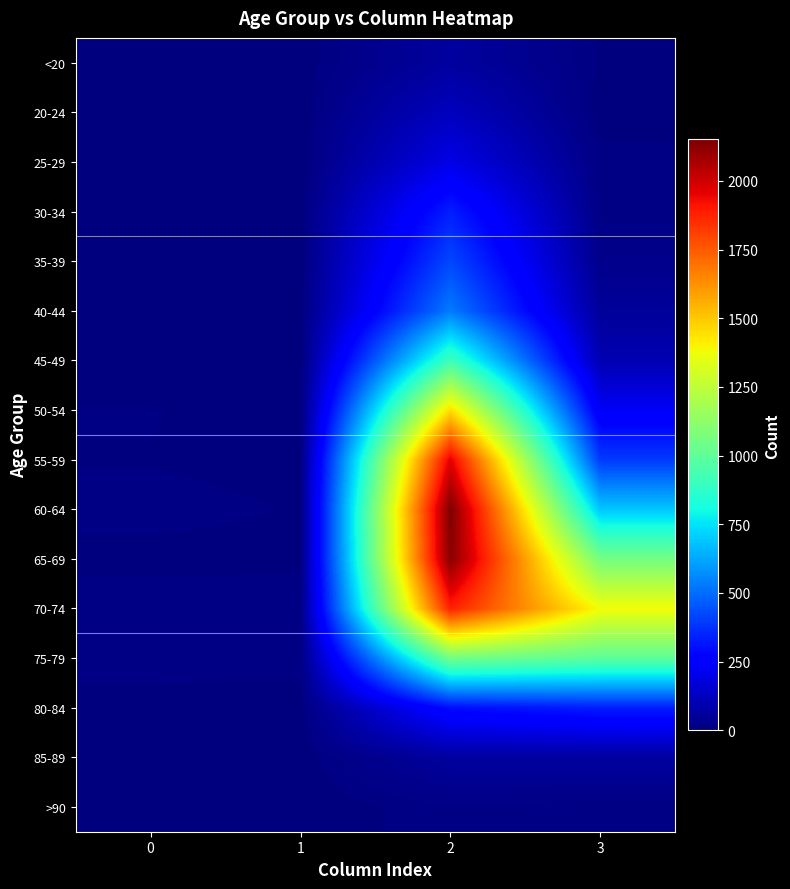

Count the number of categories in the chart.

4